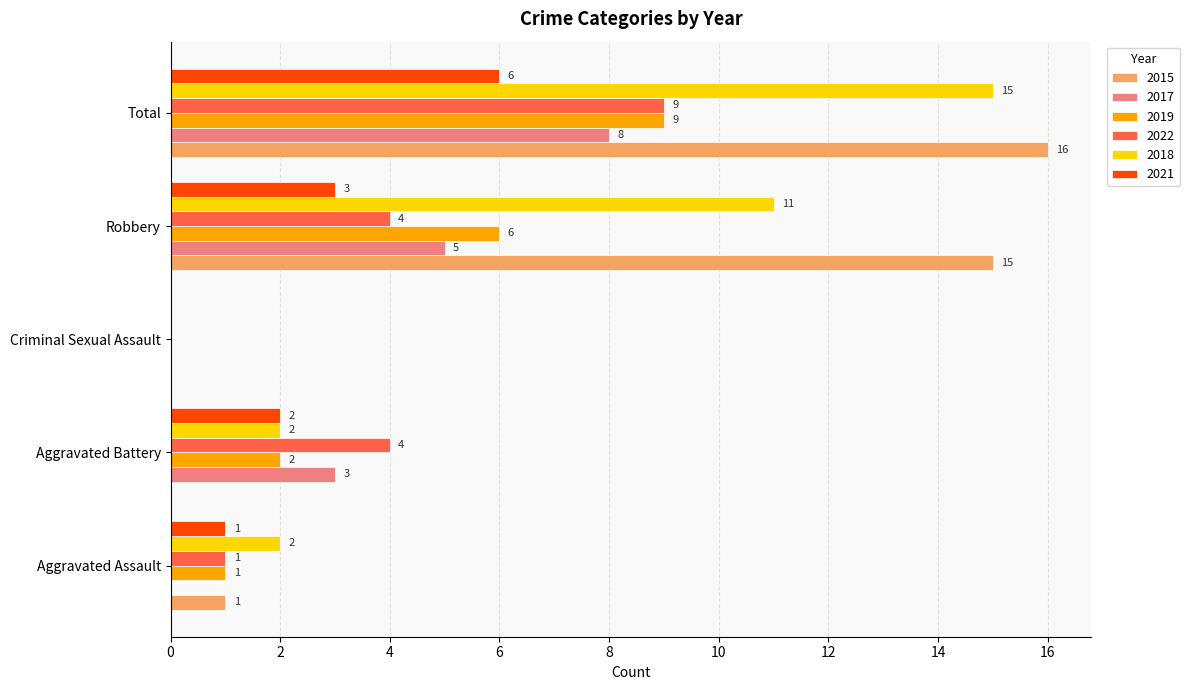

At which label is 2015 closest to 8?

Aggravated Assault